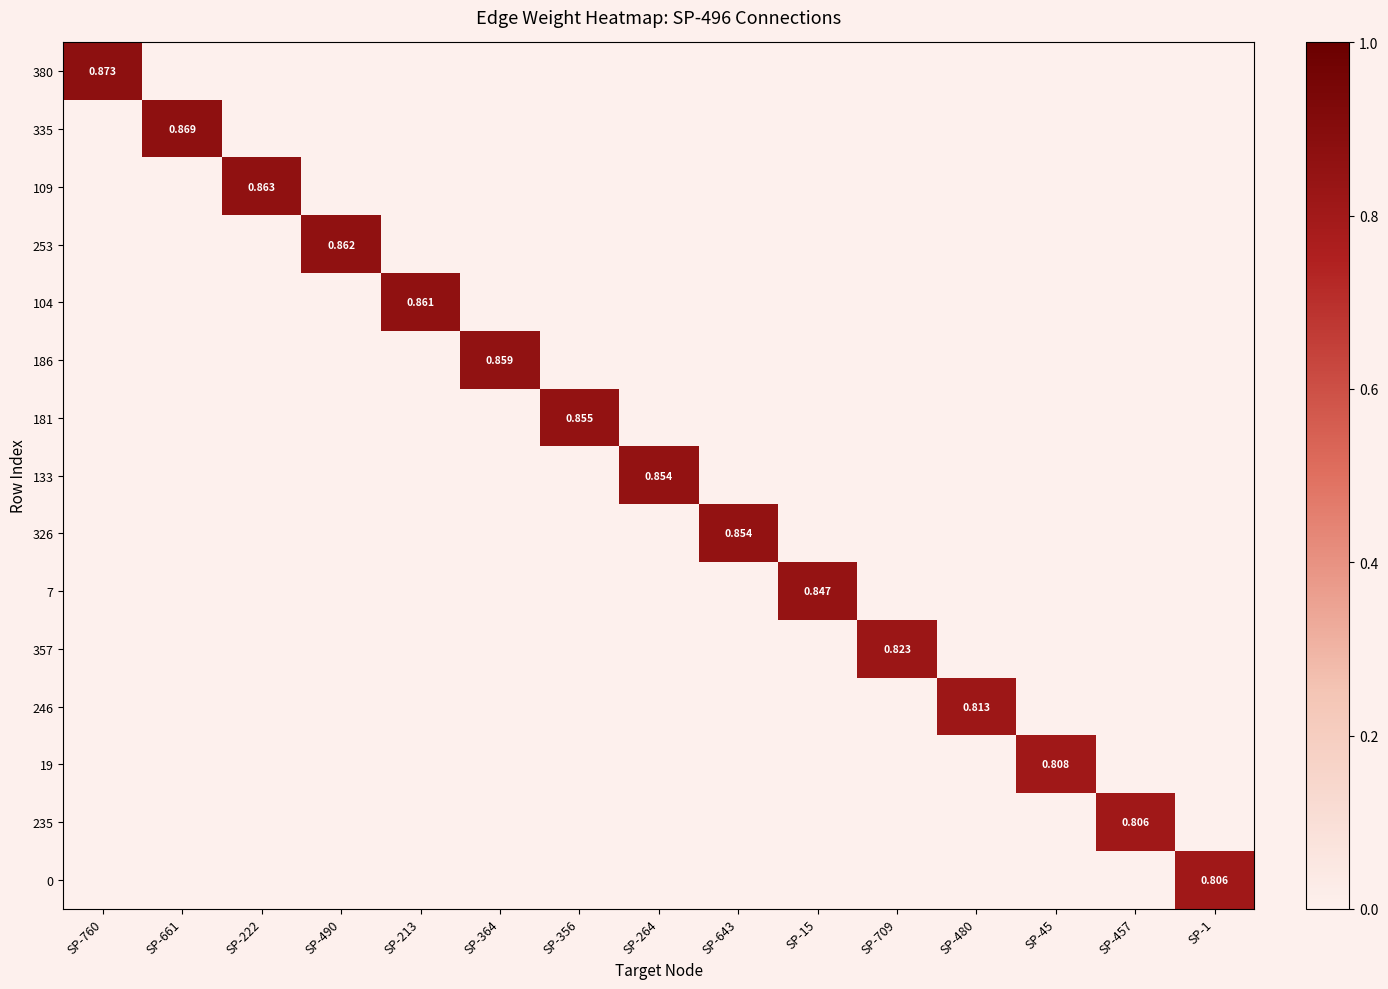

What is the difference between the maximum and minimum values in the 0 series?

0.8